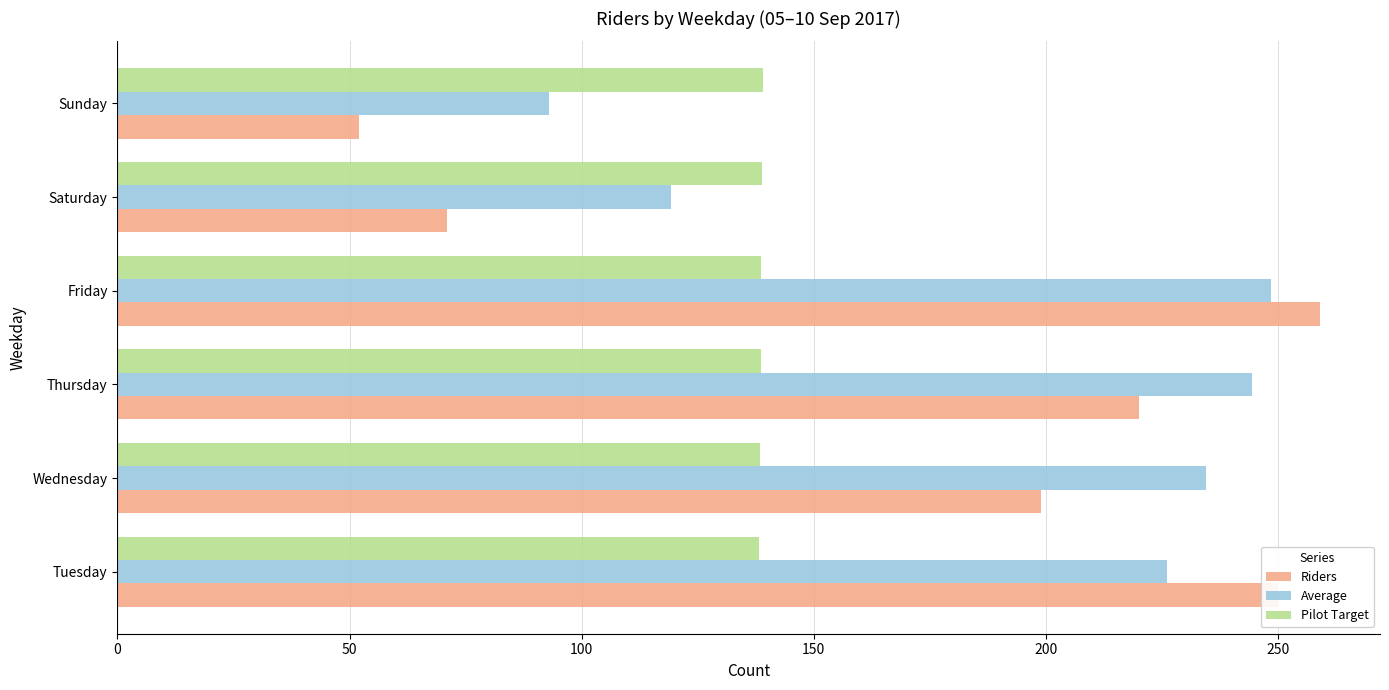

Which category has the highest value across all series?

Friday